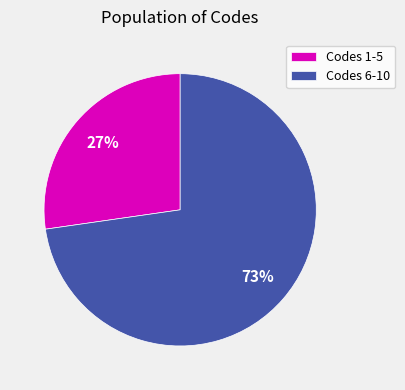

What percentage is the Codes 1-5 slice, to the nearest percent?

27%